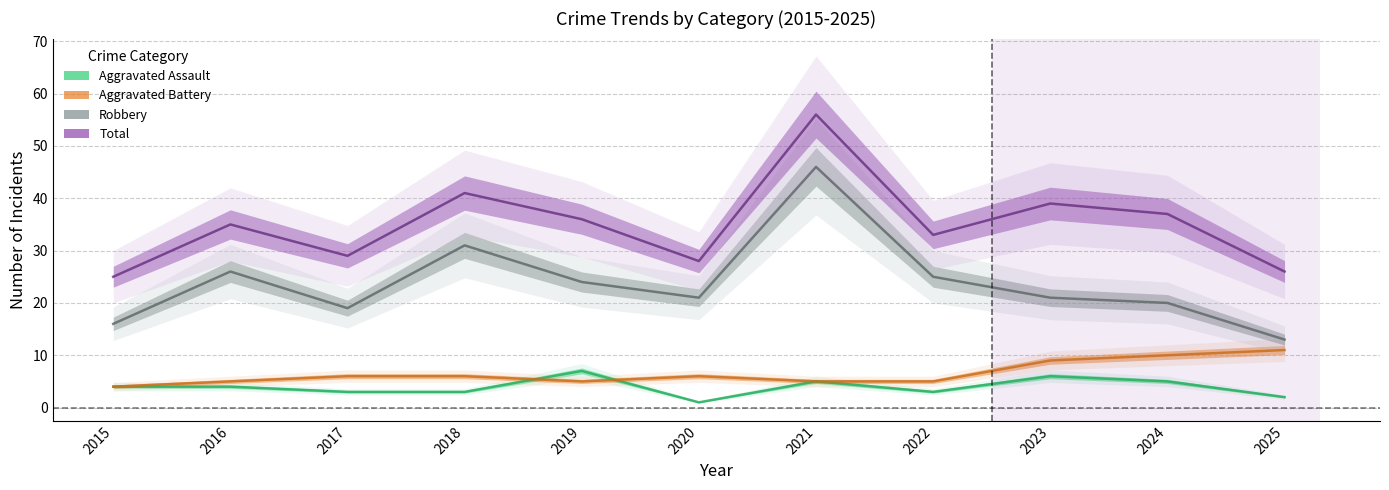

What is the maximum value for Aggravated Battery?

11